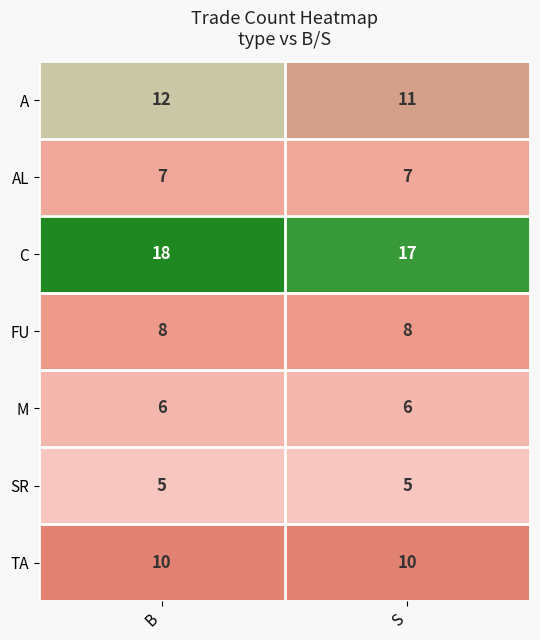

True or false: TA has a value of 6 at S.

False